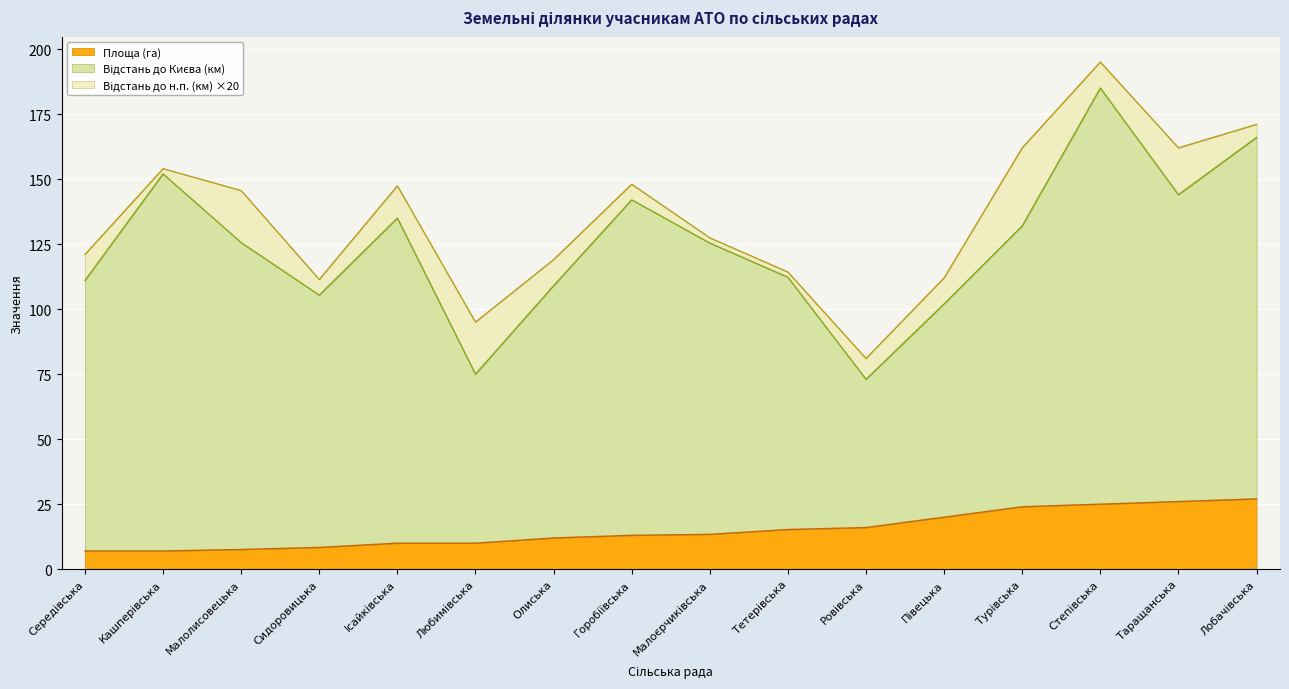

True or false: Площа (га) and Відстань до Києва (км) cross at least once.

False